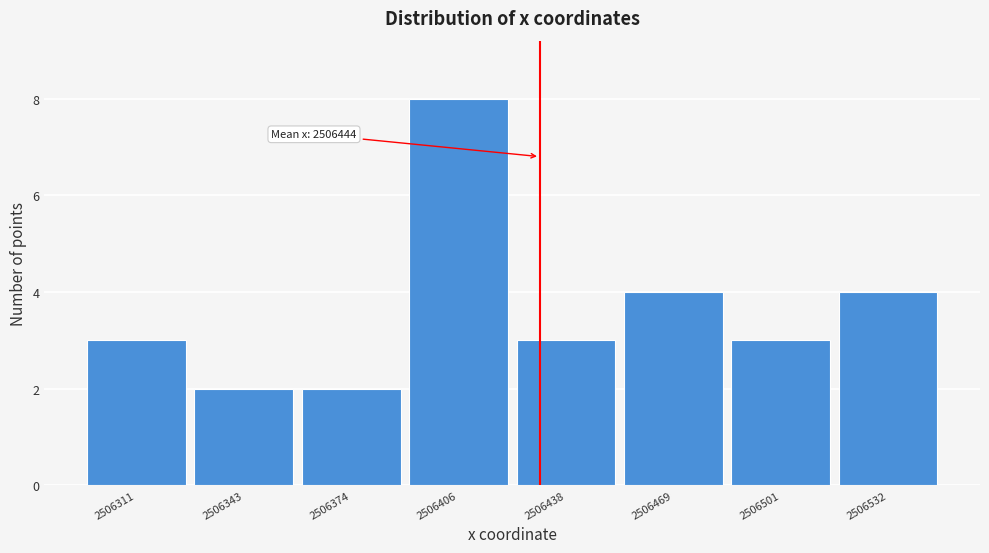

Reading left to right, extract all data points from this chart.

3	2	2	8	3	4	3	4